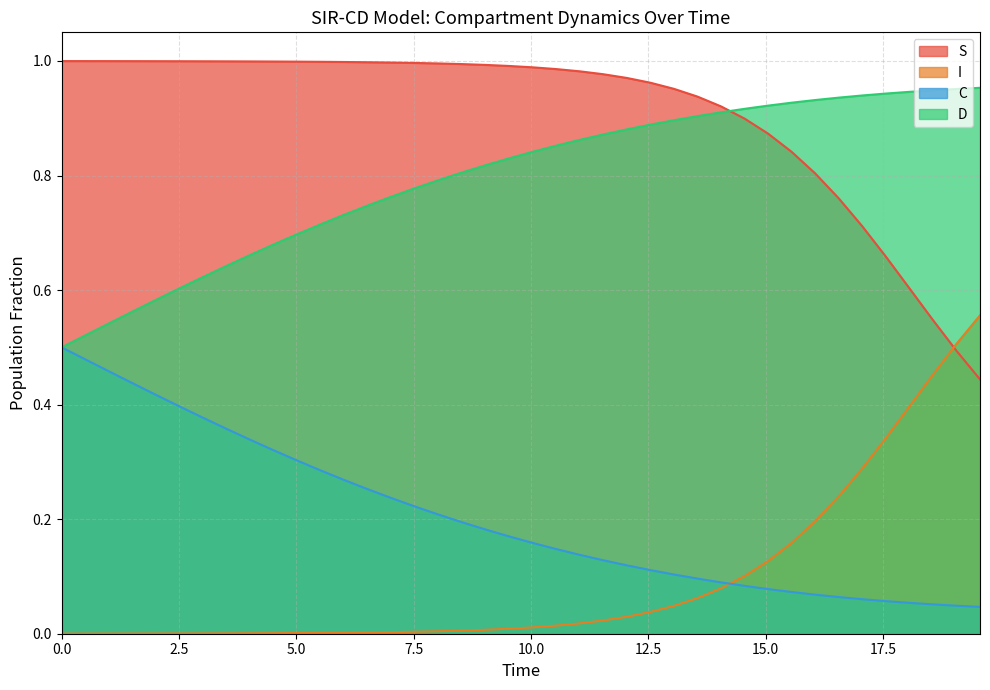

Which series has the largest total across all categories?

S